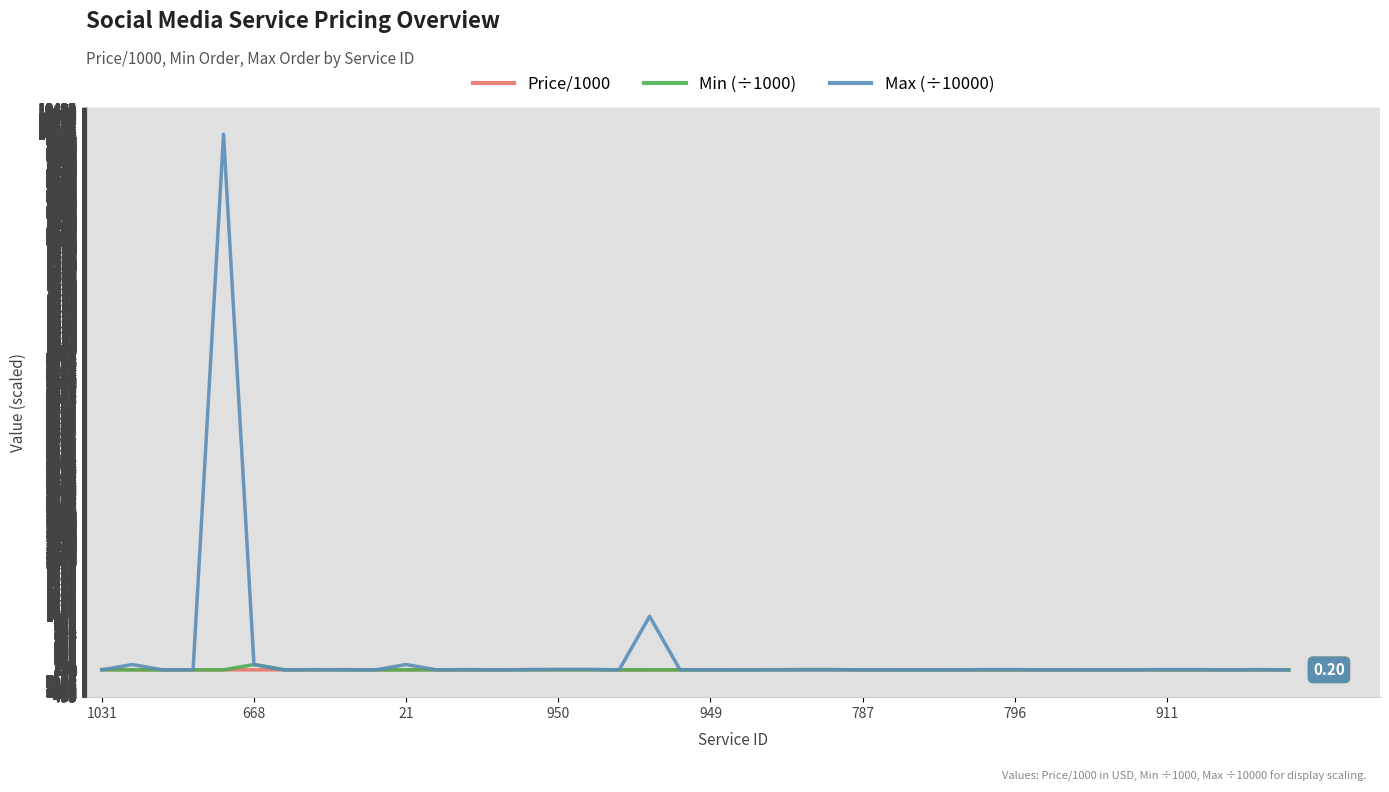

How many intersections are there between Price/1000 and Max (÷10000)?

12